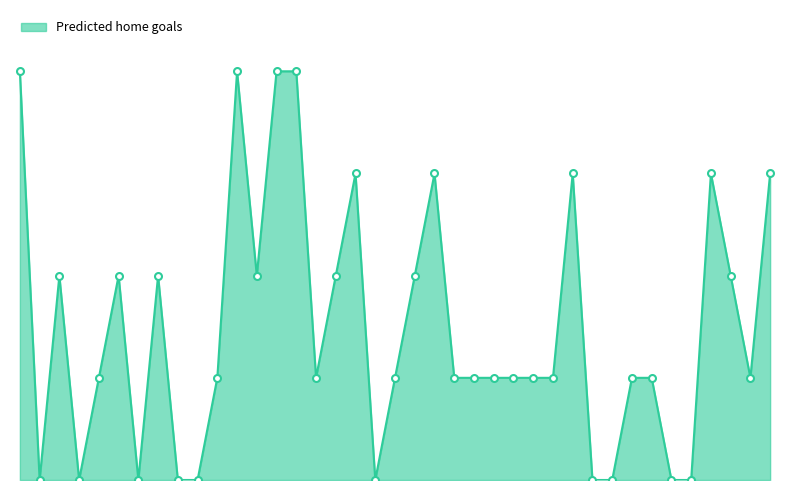

List the labels in order of value, smallest first.

Hungary-Switzerland, Italy-Albania, Serbia-England, Belgium-Slovakia, Austria-France, Slovakia-Ukraine, Netherlands-Austria, Denmark-Serbia, Ukraine-Belgium, Georgia-Portugal, Poland-Netherlands, Turkey-Georgia, Slovenia-Serbia, Poland-Austria, Turkey-Portugal, Belgium-Romania, Switzerland-Germany, Scotland-Hungary, Albania-Spain, Croatia-Italy, England-Slovenia, Slovakia-Romania, Germany-Denmark, Spain-Croatia, Slovenia-Denmark, Romania-Ukraine, Croatia-Albania, Denmark-England, Netherlands-France, Switzerland-Italy, Spain-Italy, Georgia-Czechia, France-Poland, Czechia-Turkey, England-Slovakia, Germany-Scotland, Portugal-Czechia, Germany-Hungary, Scotland-Switzerland